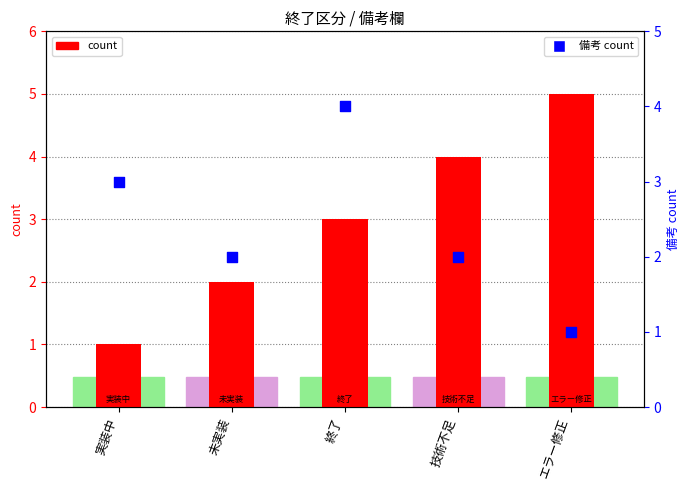

What is the total value across all series at エラー修正?

6